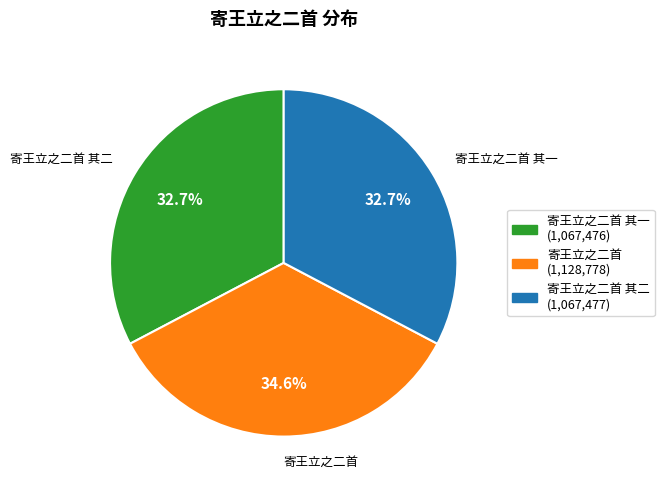

Do 寄王立之二首 其二 (1,067,477) and 寄王立之二首 (1,128,778) together represent more than half of the pie?

Yes